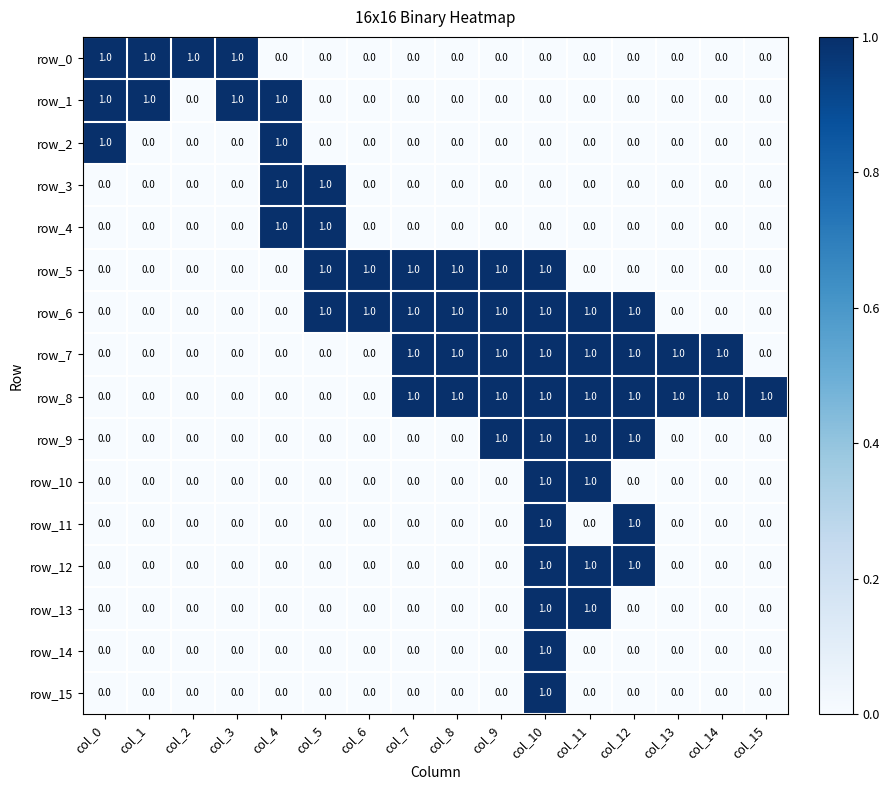

Is it true that row_15 equals 0 at col_8?

True